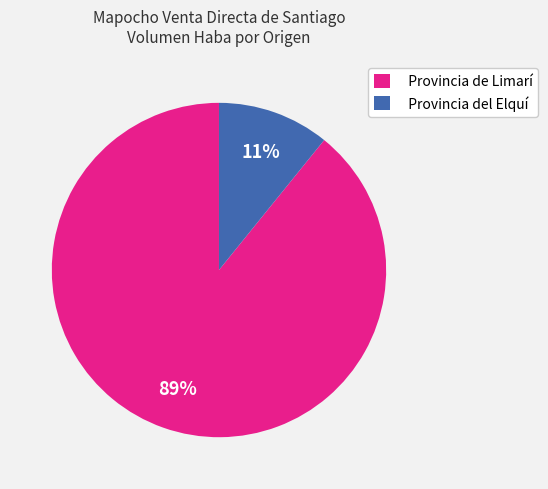

The Provincia de Limarí slice represents 89% of the pie. True or false?

True